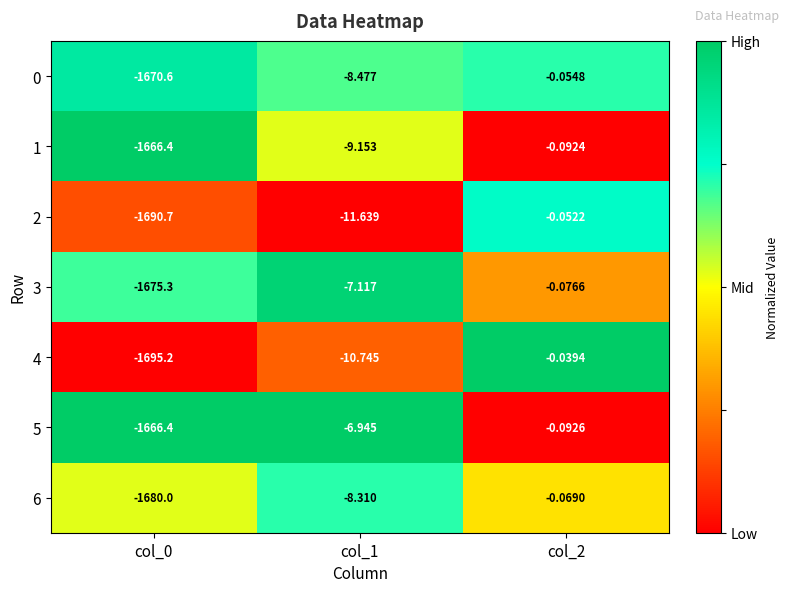

Which series has the widest spread of values?

4